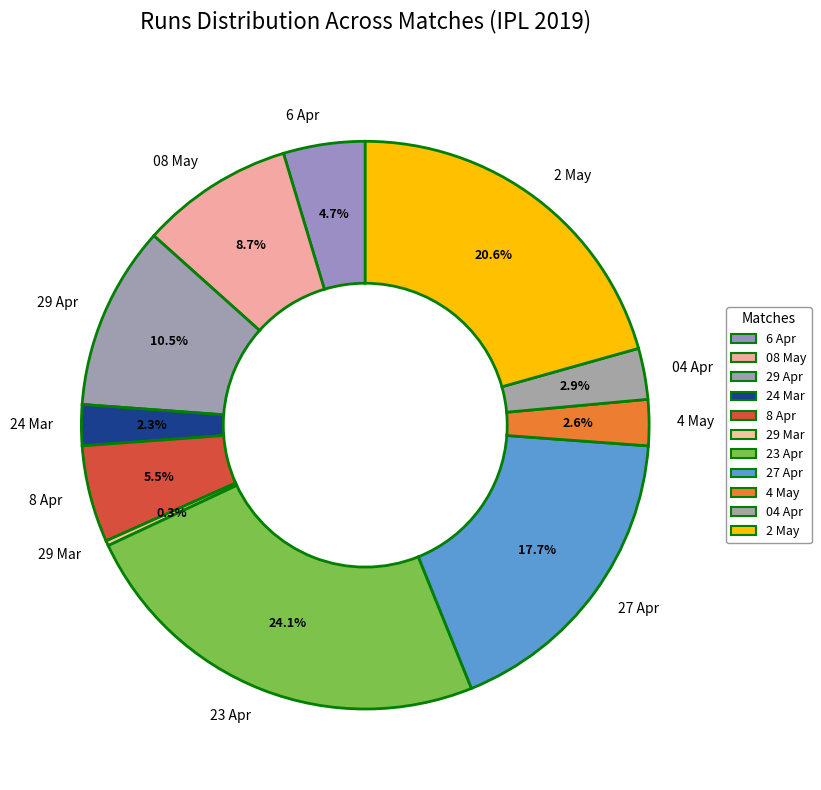

What portion of the pie excludes 27 Apr?

82.3%